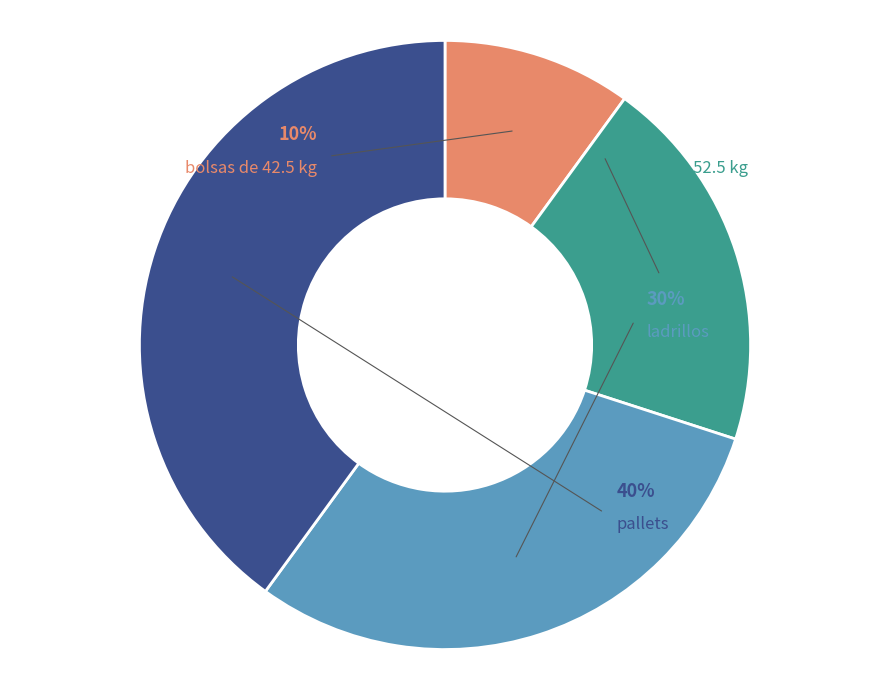

Which category has the biggest portion of the pie?

pallets